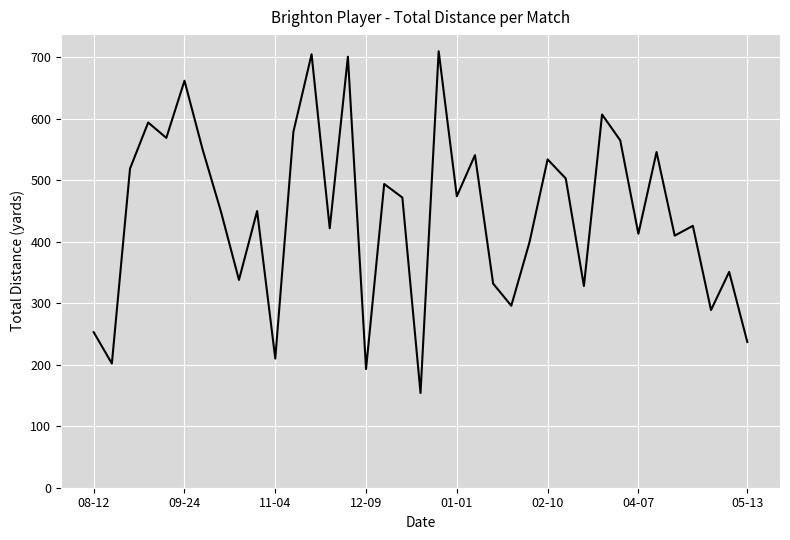

What is the maximum value shown in the chart?

710